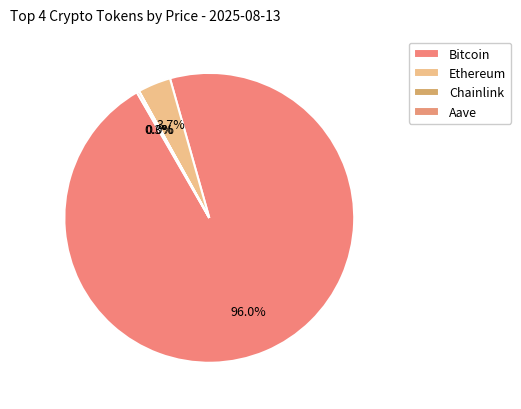

How many segments does this pie chart have?

4